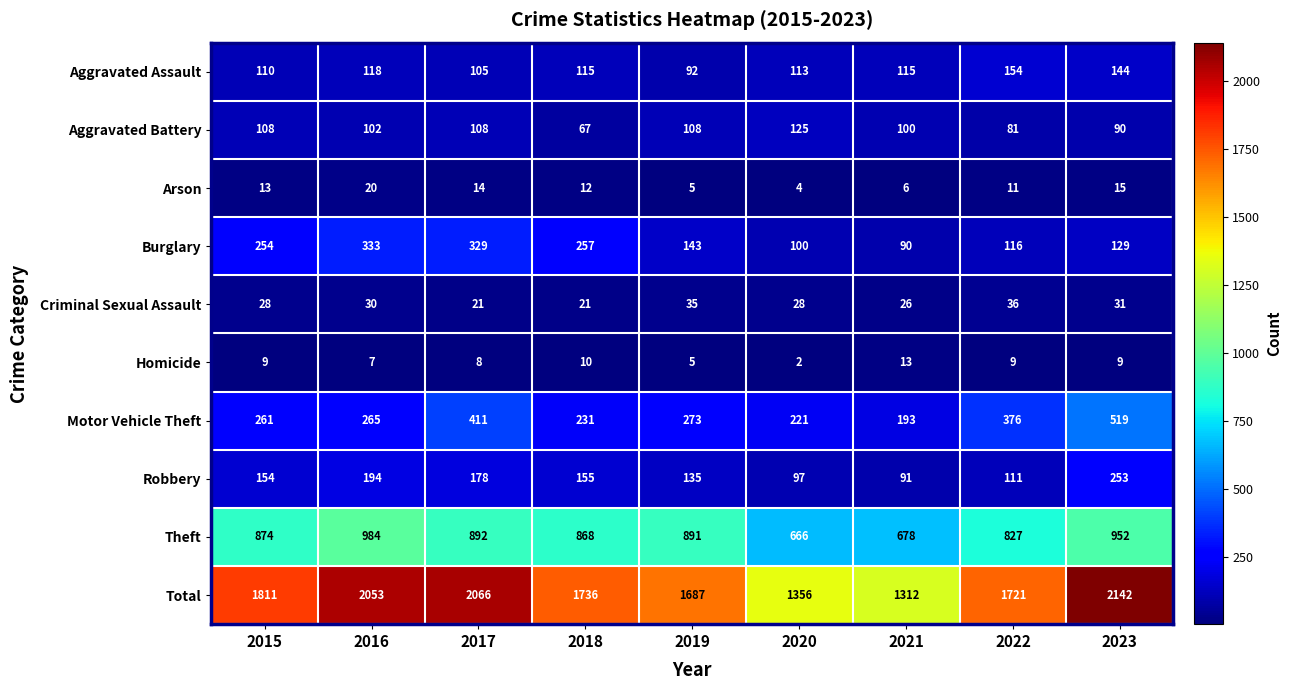

At which category does the chart reach its peak across all series?

2023